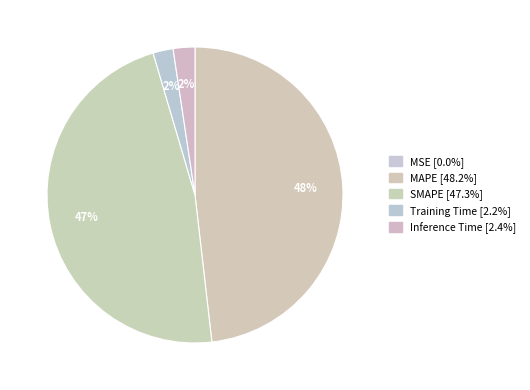

What percentage is the SMAPE slice, to the nearest percent?

47%